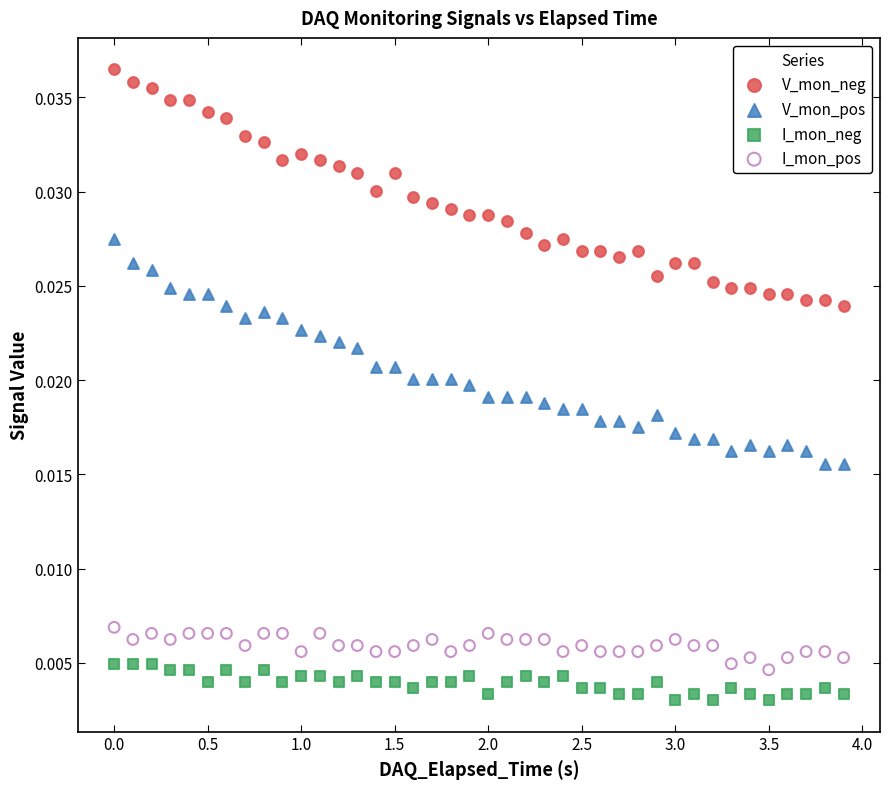

What is the X range (max minus min) for the scatter plot?

3.9